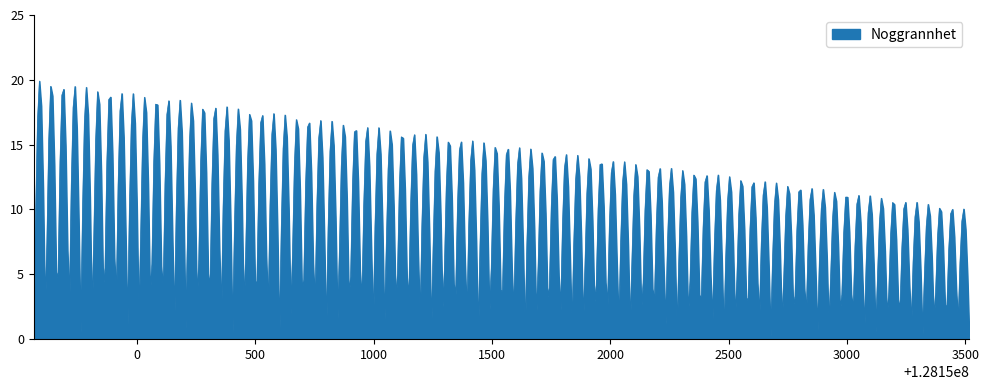

What is the maximum value shown in the chart?

19.9